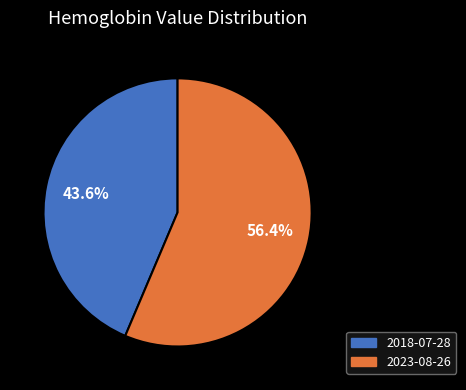

What is the total percentage of 2018-07-28 and 2023-08-26?

100.0%